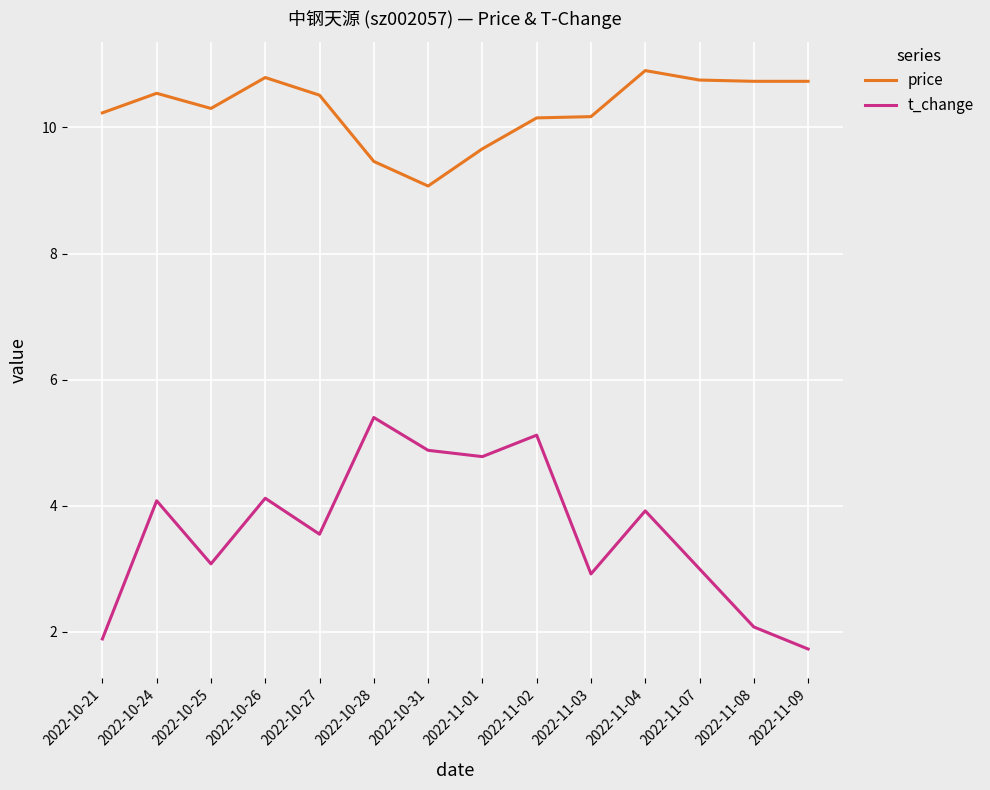

How many categories are shown in the chart?

14